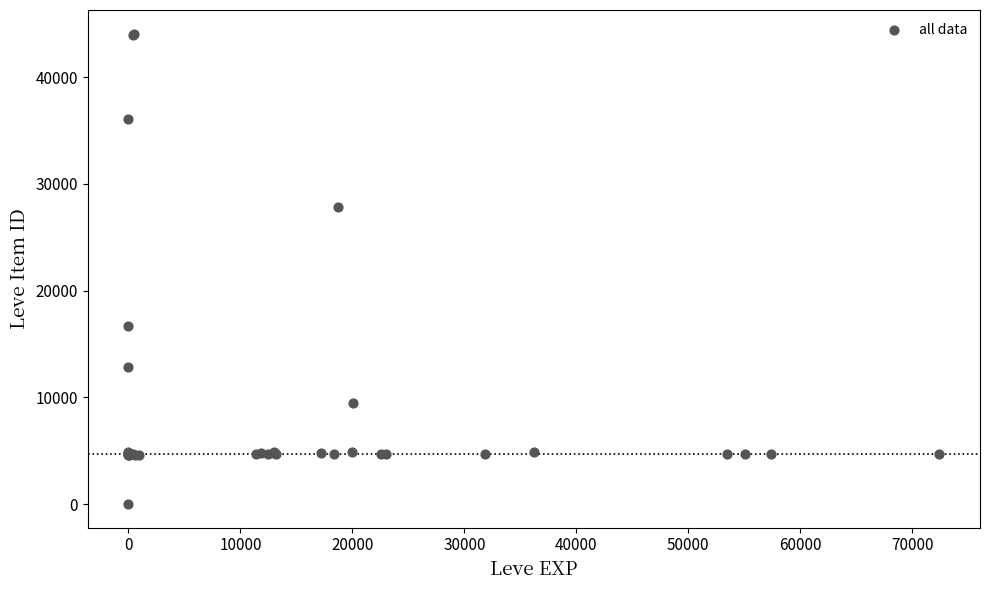

What Y value in the scatter plot is closest to 22050?

16734